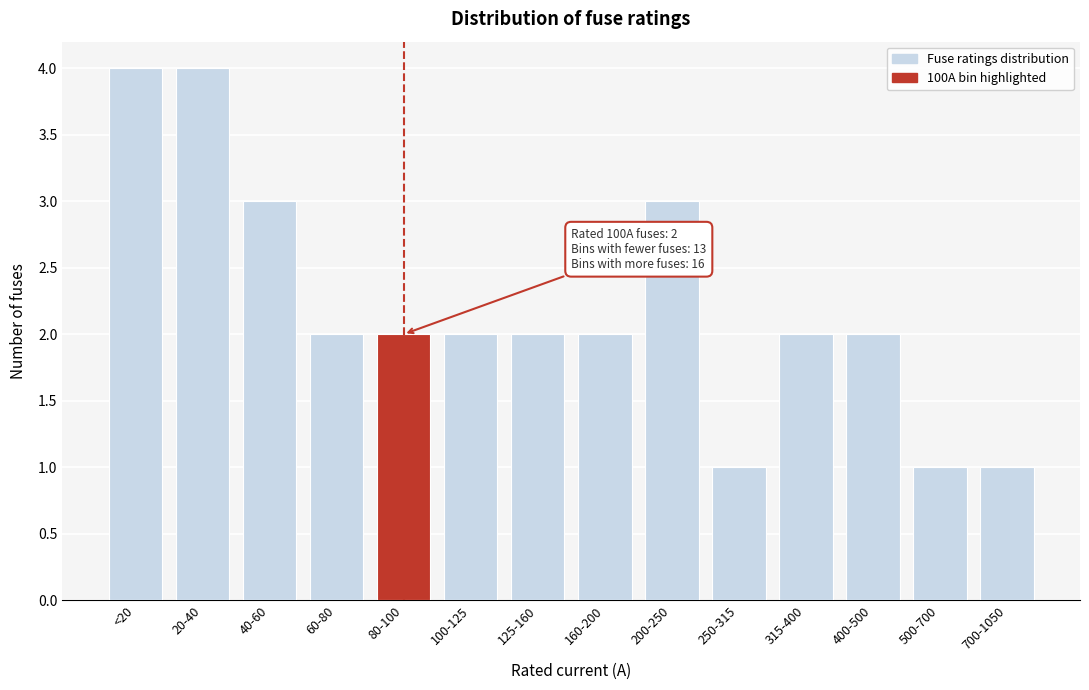

Reading left to right, transcribe all the data shown in this chart.

<20=4	20-40=4	40-60=3	60-80=2	80-100=2	100-125=2	125-160=2	160-200=2	200-250=3	250-315=1	315-400=2	400-500=2	500-700=1	700-1050=1